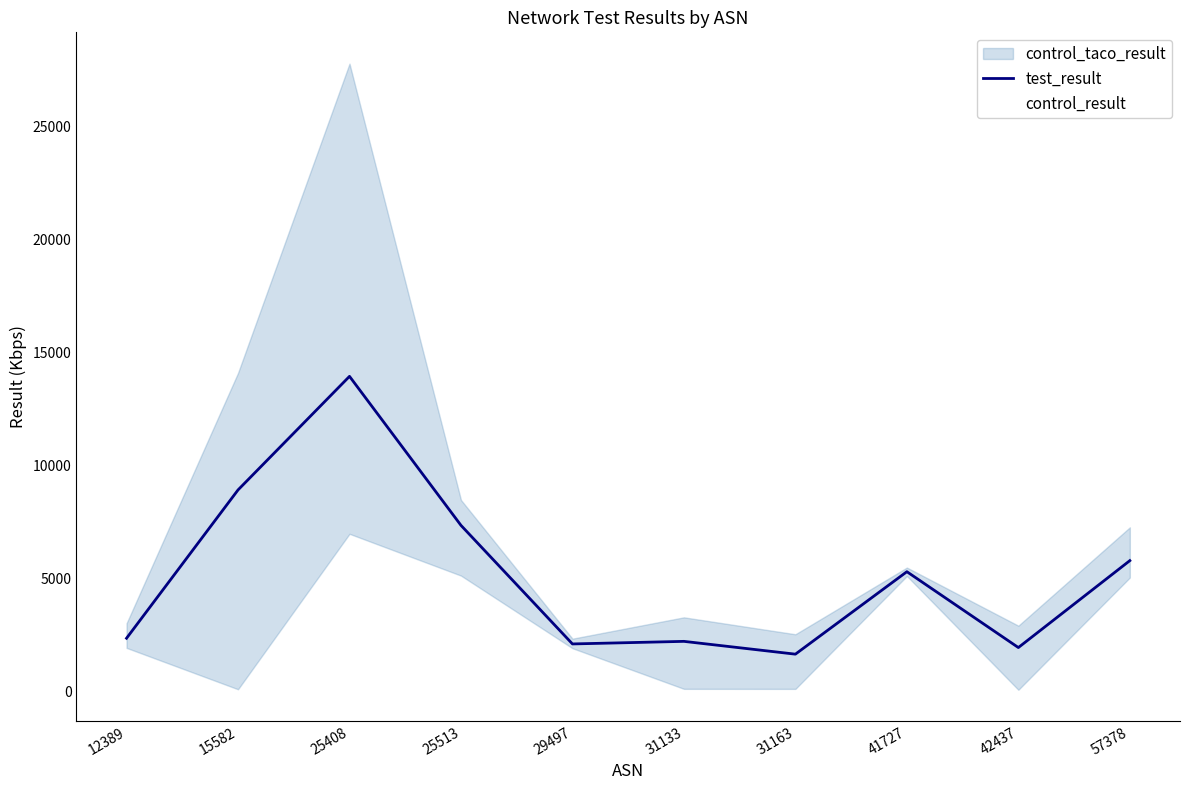

The chart shows a value of 3069.3 at 25513. True or false?

False